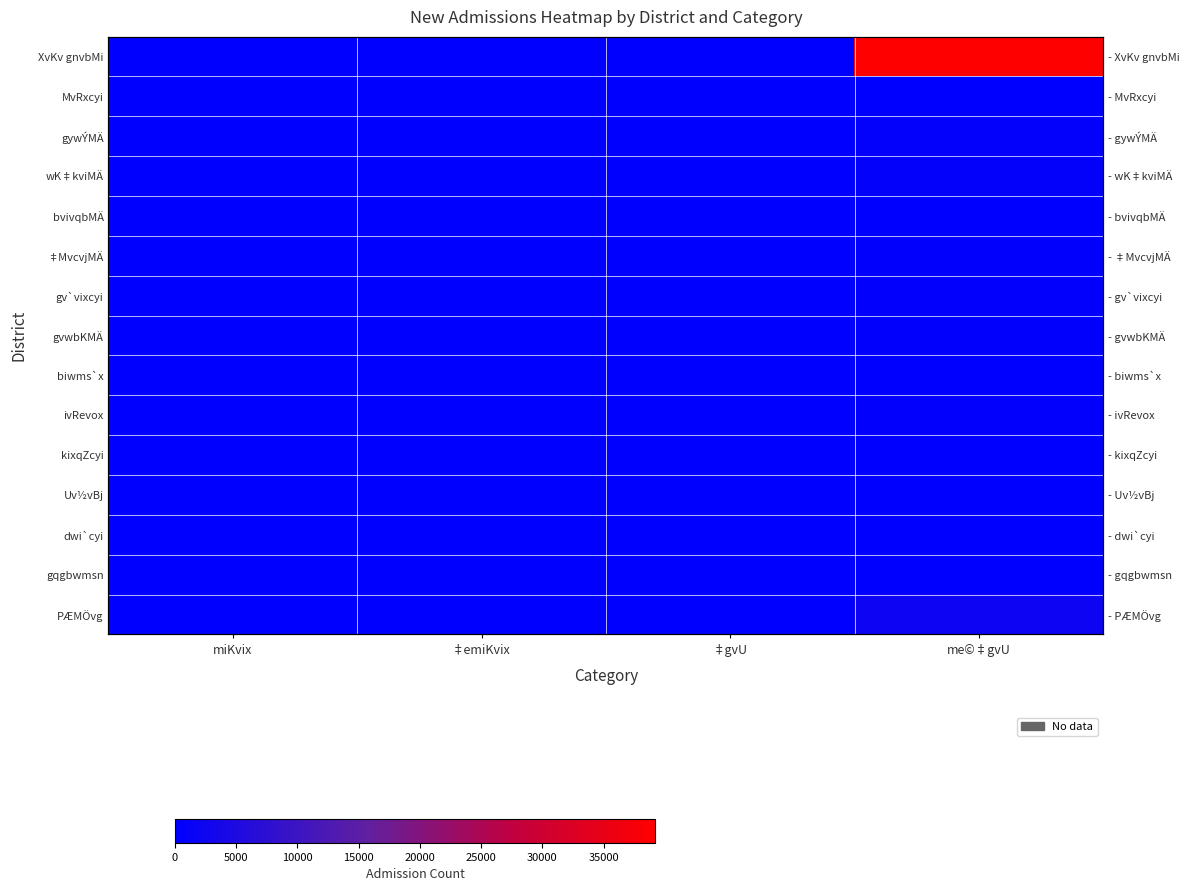

At which label is XvKv gnvbMi closest to 19595?

‡gvU